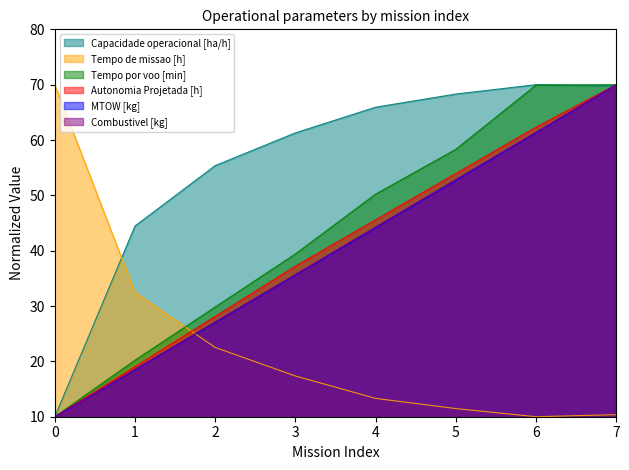

Reading left to right, list all the values displayed in this chart.

Capacidade operacional [ha/h]: 10.0	44.5	55.4	61.3	65.9	68.3	70.0	69.8
Tempo de missao [h]: 70.0	32.5	22.5	17.4	13.3	11.5	10.0	10.4
Tempo por voo [min]: 10.0	20.2	29.8	39.4	50.2	58.3	69.9	70.0
Autonomia Projetada [h]: 10.0	19.1	28.1	37.2	45.6	54.0	62.3	70.0
MTOW [kg]: 10.0	18.5	27.0	35.6	44.1	52.7	61.3	70.0
Combustivel [kg]: 10.0	18.6	27.1	35.7	44.3	52.9	61.4	70.0